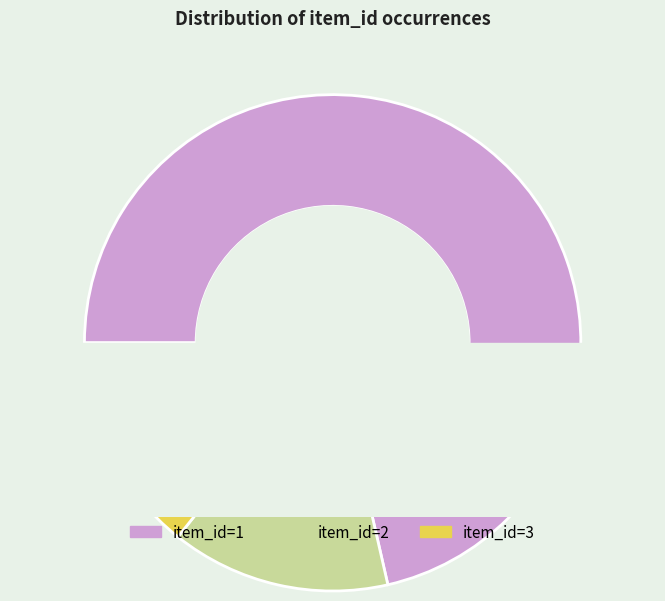

Is the sum of item_id=1 and item_id=2 greater than half?

Yes